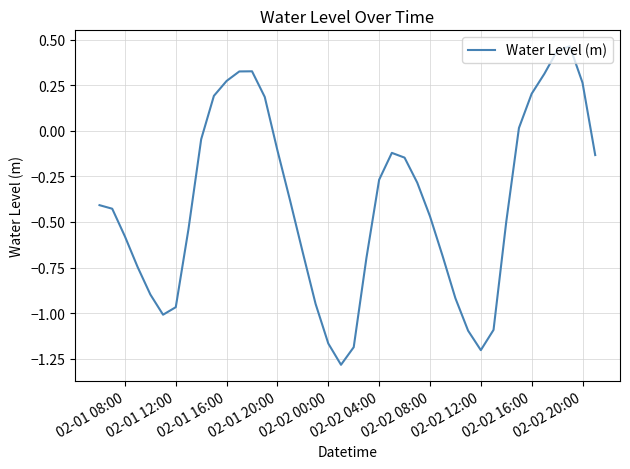

What is the minimum value shown in the chart?

-1.3